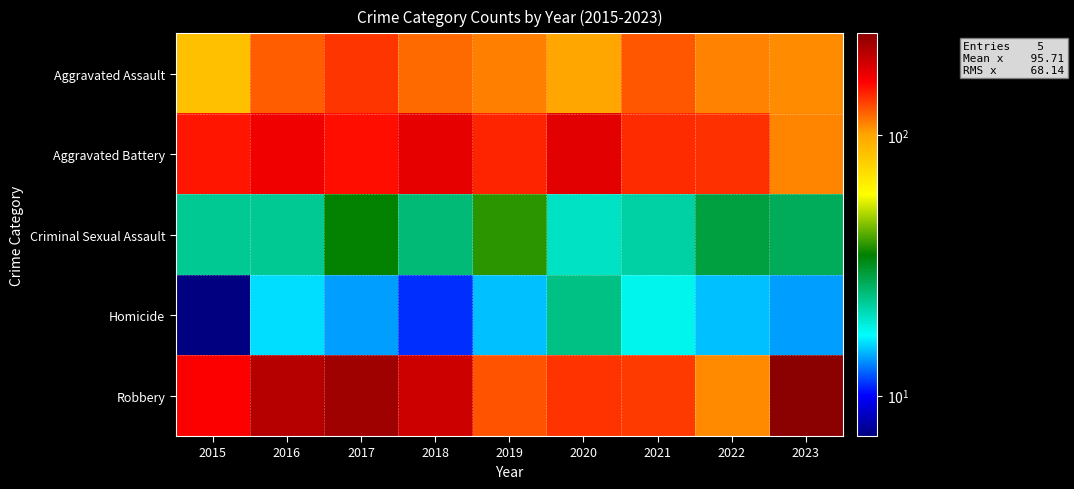

At 2018, list the series in order from largest to smallest.

Robbery, Aggravated Battery, Aggravated Assault, Criminal Sexual Assault, Homicide